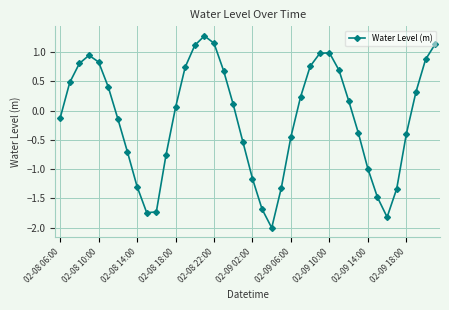

How many interior local valleys (lower than both neighbors) does the data have?

3